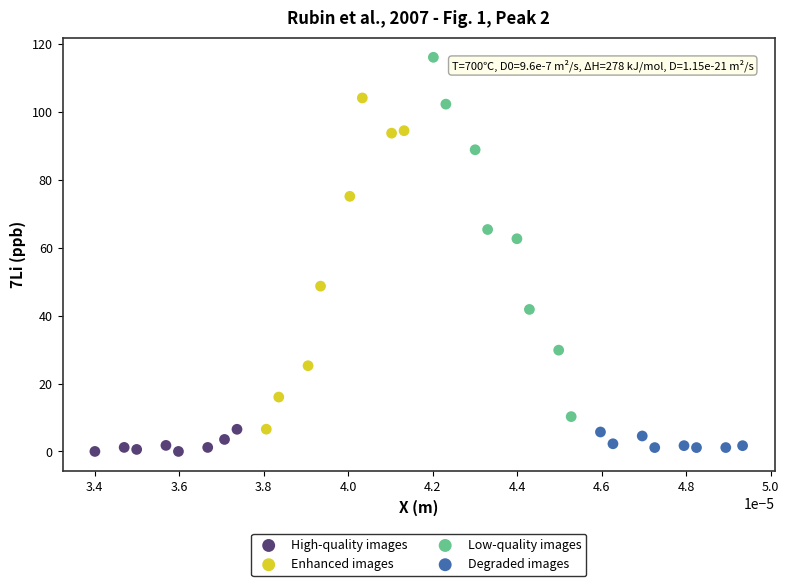

Which series contains the highest Y value?

Low-quality images